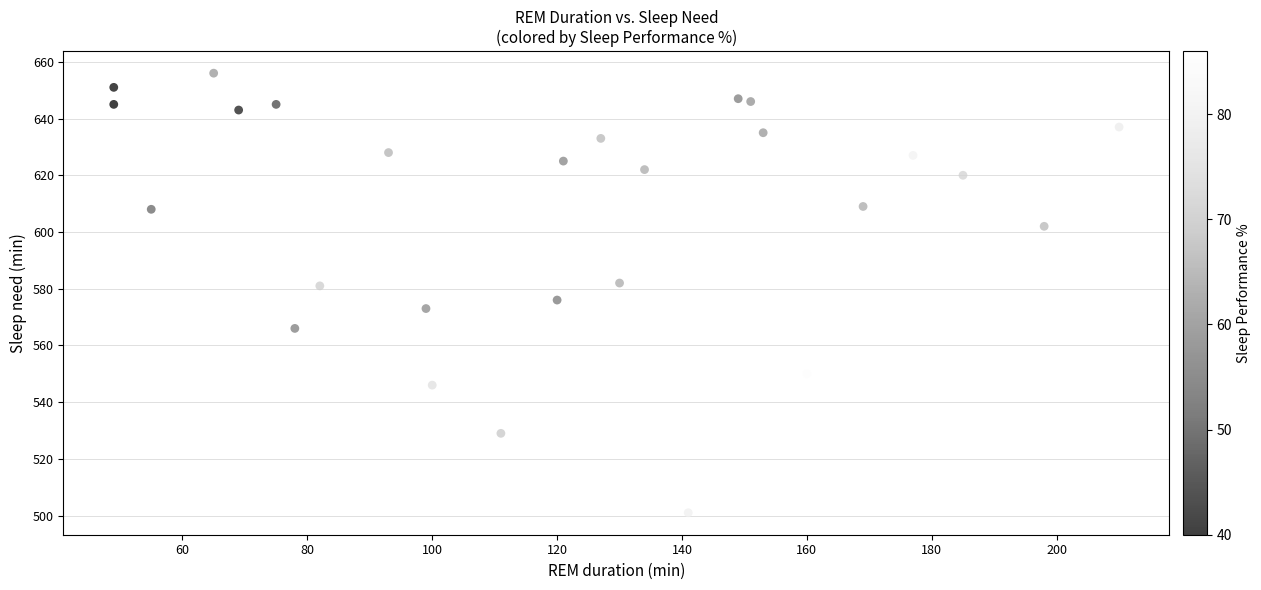

What is the range of X values (max minus min)?

161